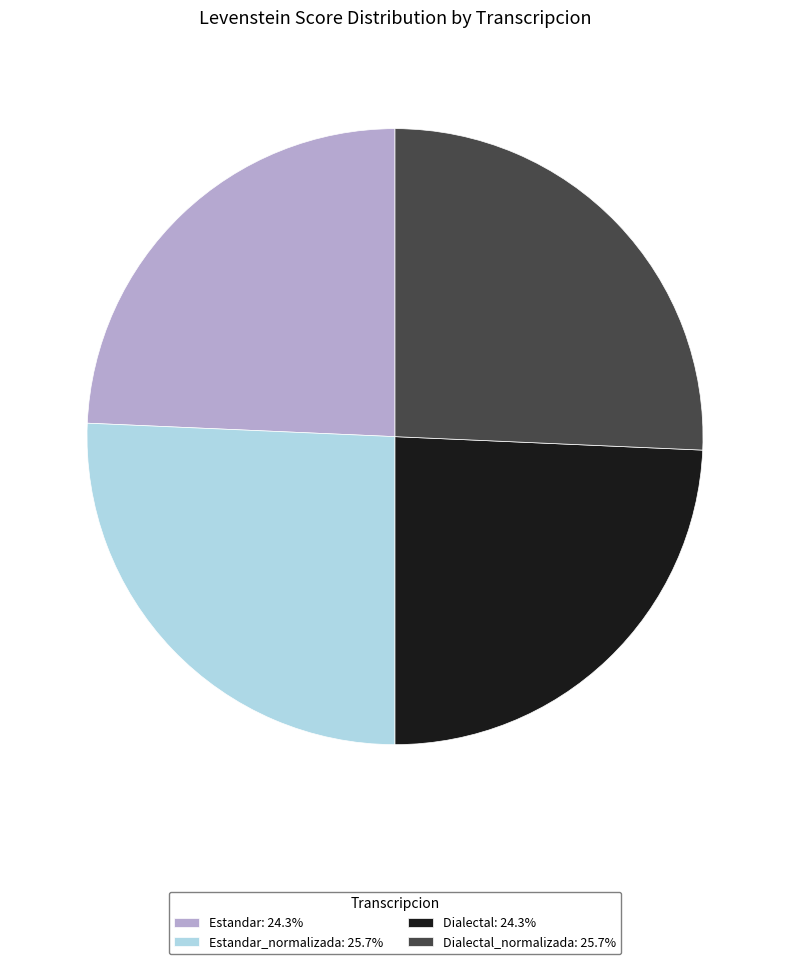

Does Dialectal: 24.3% represent more than half of the total?

No